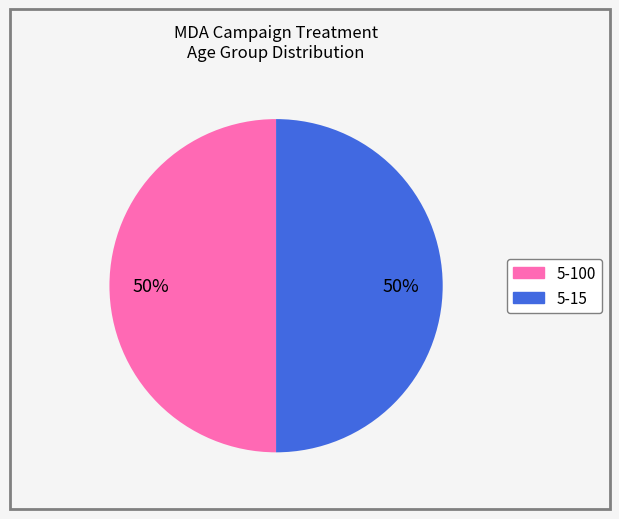

To the nearest percent, what is the average slice percentage?

50%